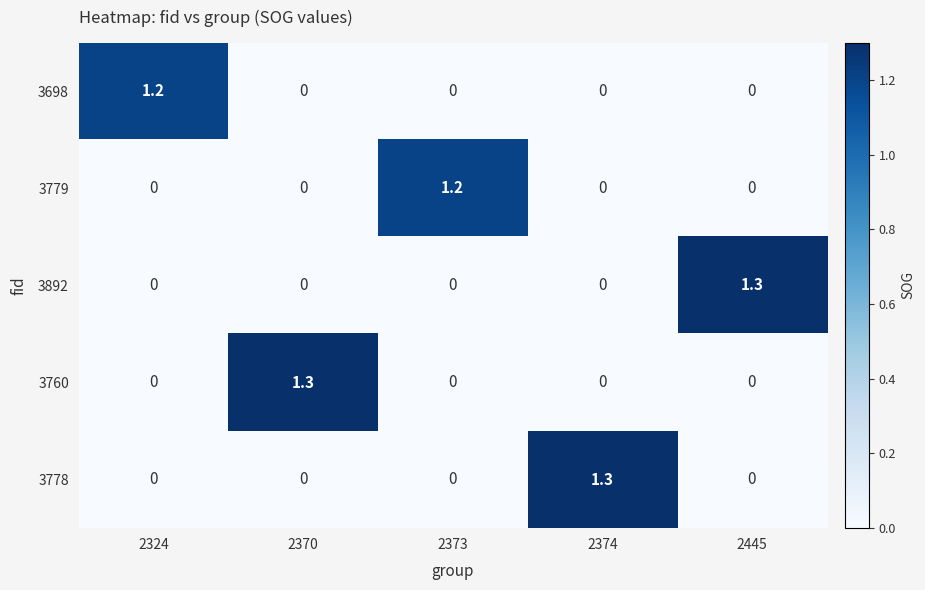

What is the sum of all 3698 values?

1.2